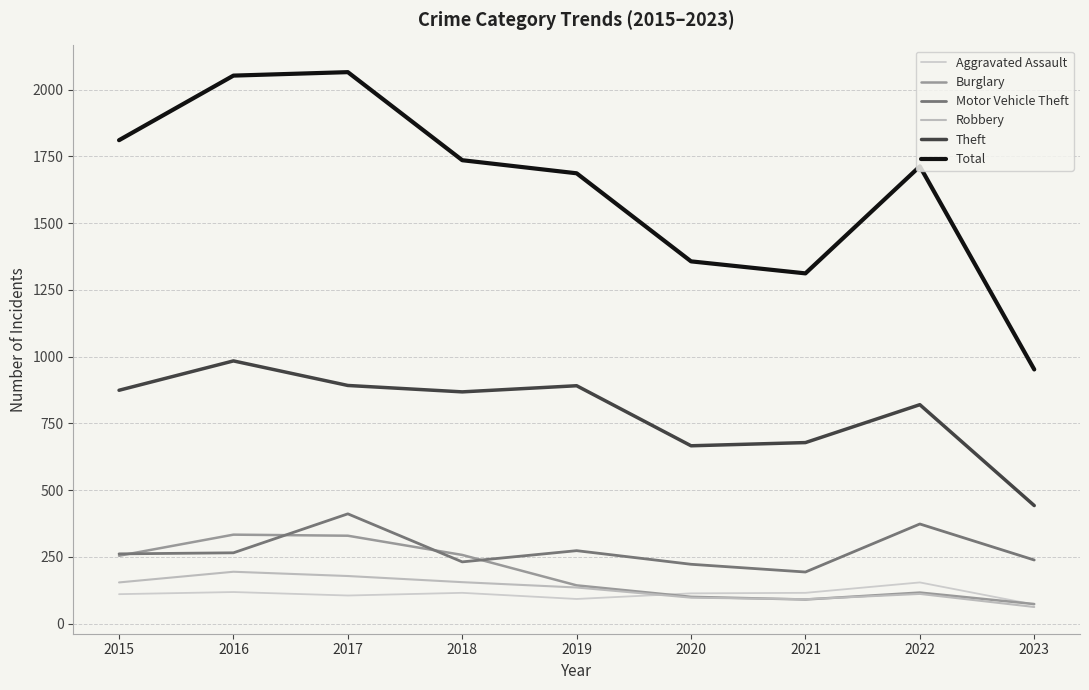

Where does the Aggravated Assault series first go above 113?

2016